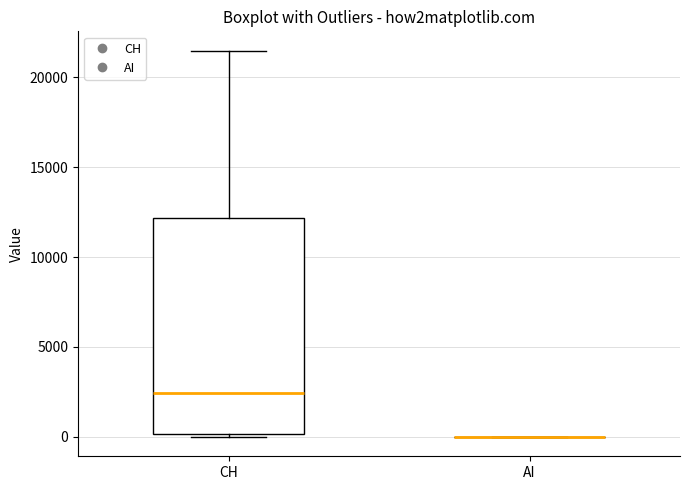

Reading left to right, read every box against the y-axis: the position of its median line, the range the box covers, and the ends of its whiskers. The values are not printed on the chart, so give them approximately, as read against the axis.

CH: median 2500, box 0 to 12000, whiskers 0 (just below the box's lower edge) to 21500
AI: box collapsed to a line at 0, whiskers 0 to 0